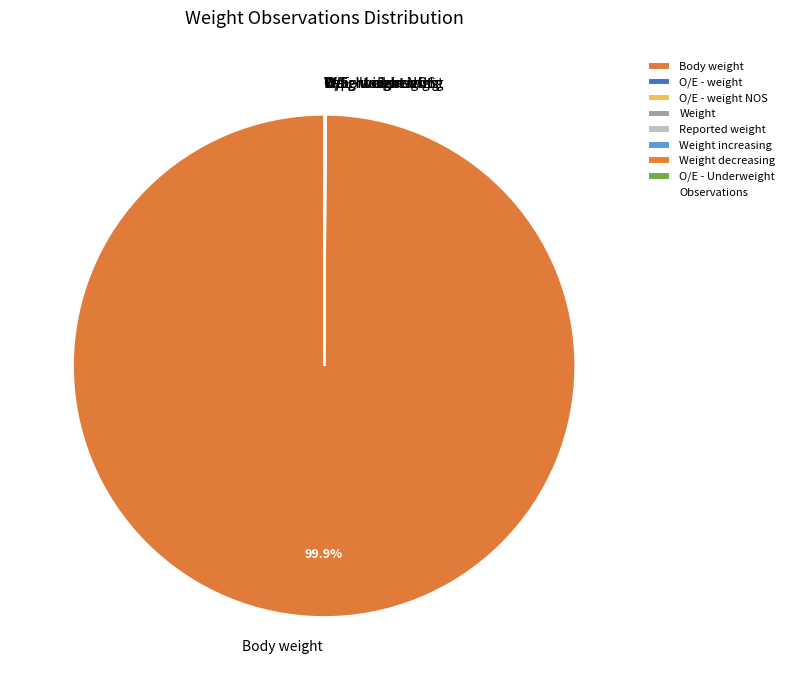

Which category accounts for the majority?

Body weight